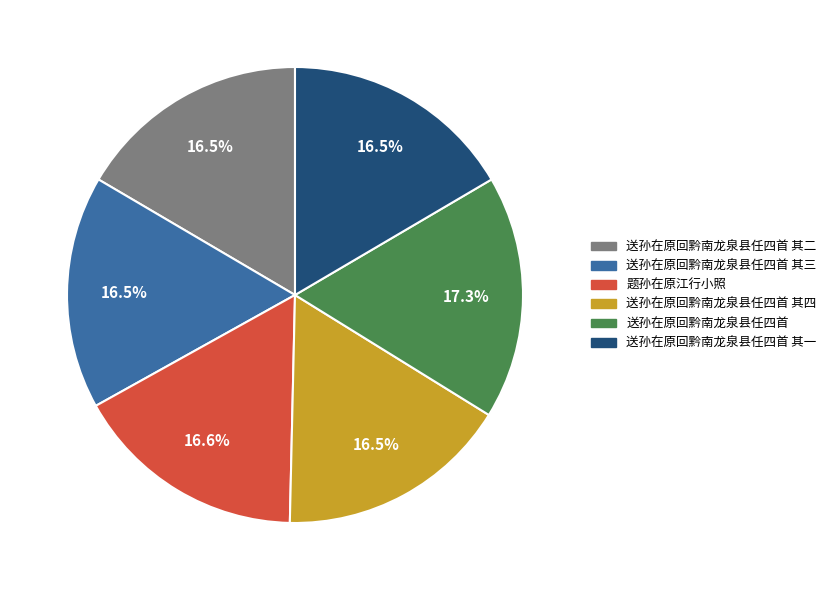

Is there any slice that represents more than half of the pie?

No